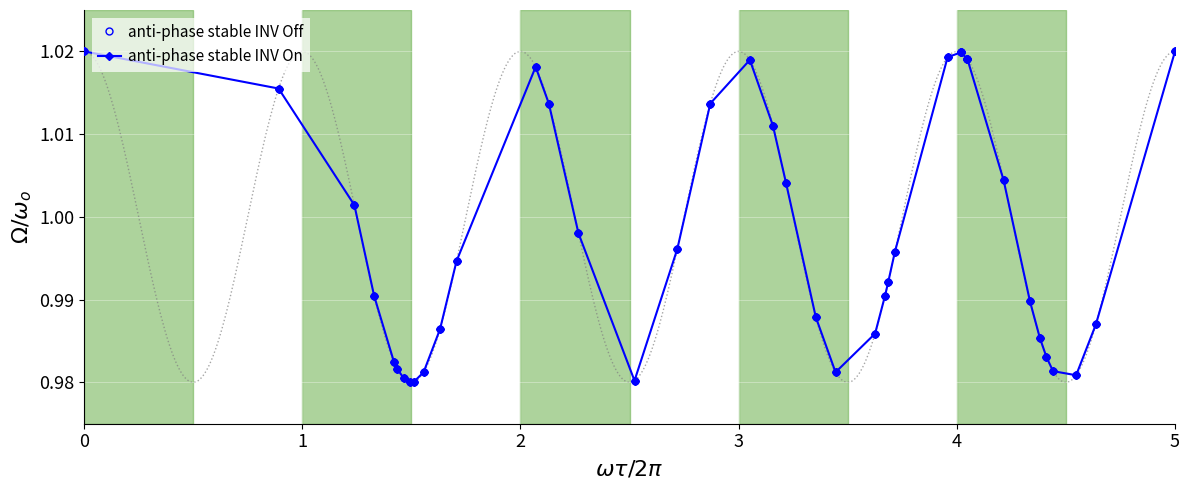

Is the value of anti-phase stable INV Off at 5 greater than the value of anti-phase stable INV On at 39?

No